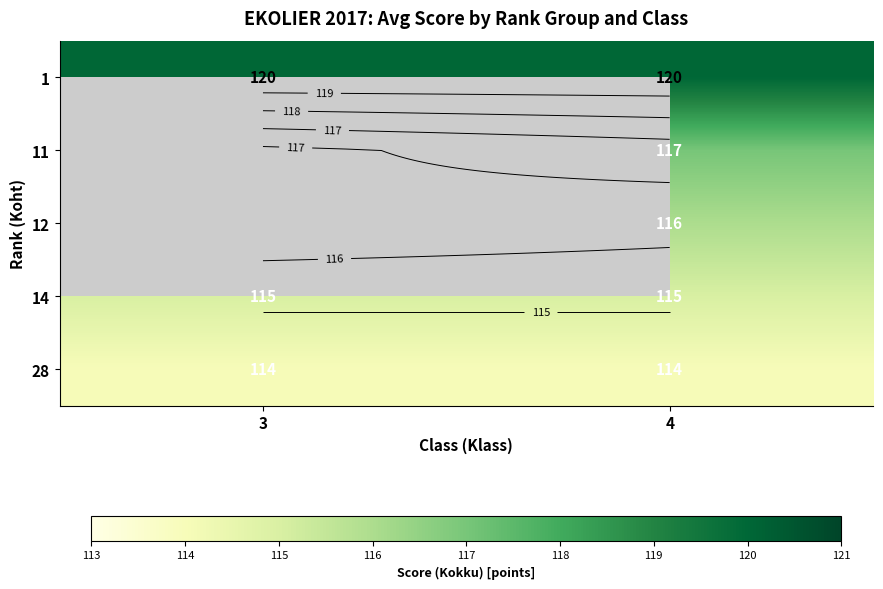

The 28 series shows 114.0 at 4. True or false?

True